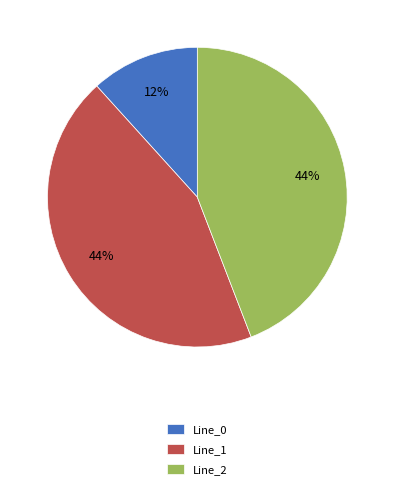

Do Line_1 and Line_0 together represent more than half of the pie?

Yes